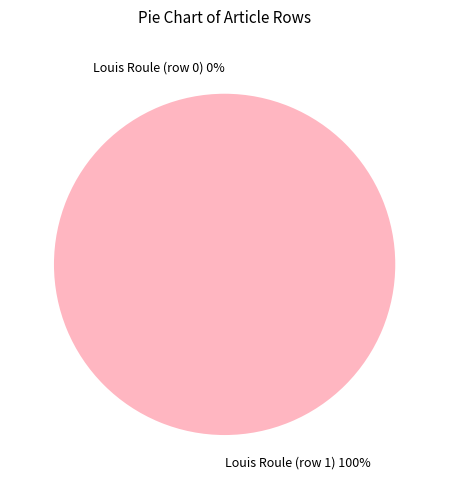

To the nearest percent, what portion does Louis Roule (row 1) represent?

100%